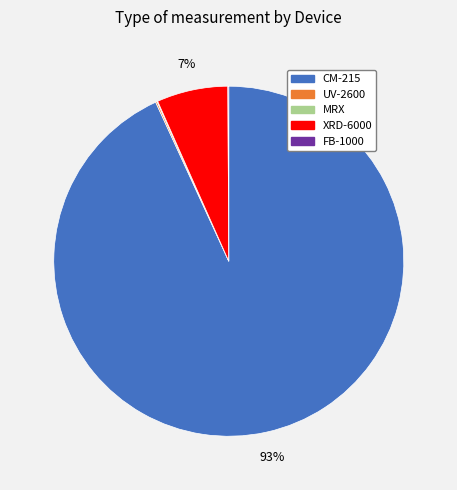

Is there a majority slice in this chart?

Yes